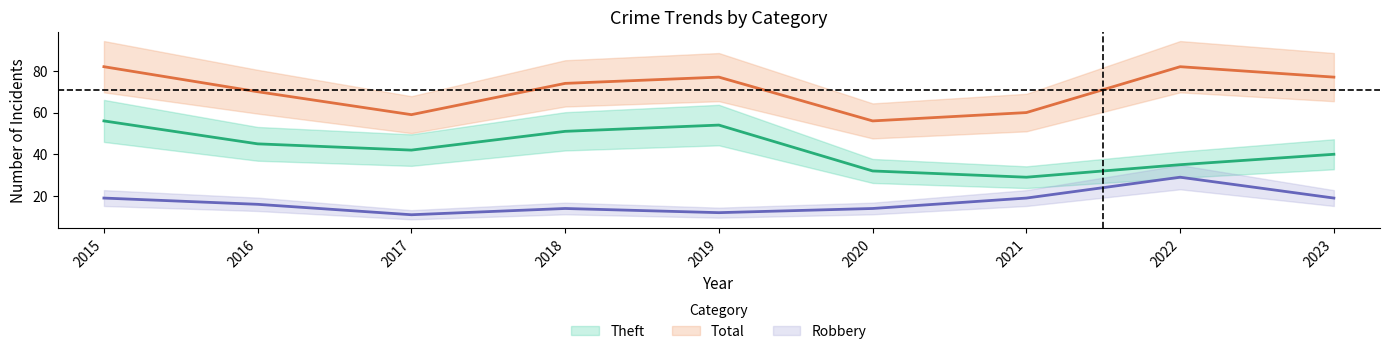

True or false: Total has more than 0 points higher than both neighbors.

True